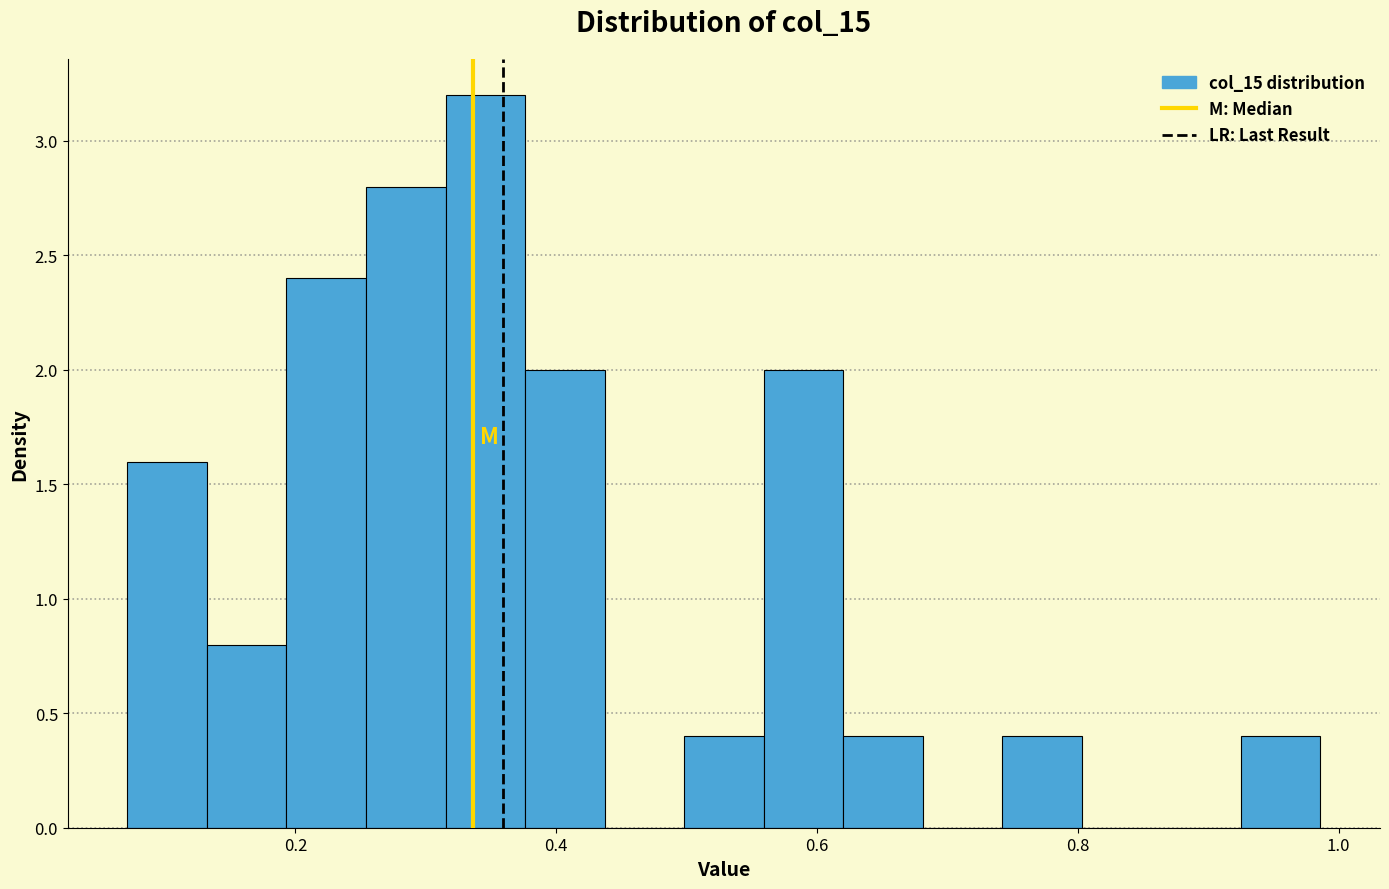

Read against the x-axis, roughly where is the centre of the tallest bar?

0.34